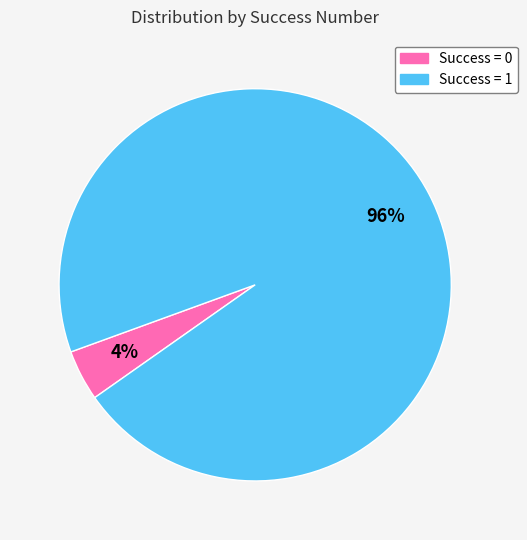

Do Success = 0 and Success = 1 together represent more than half of the pie?

Yes